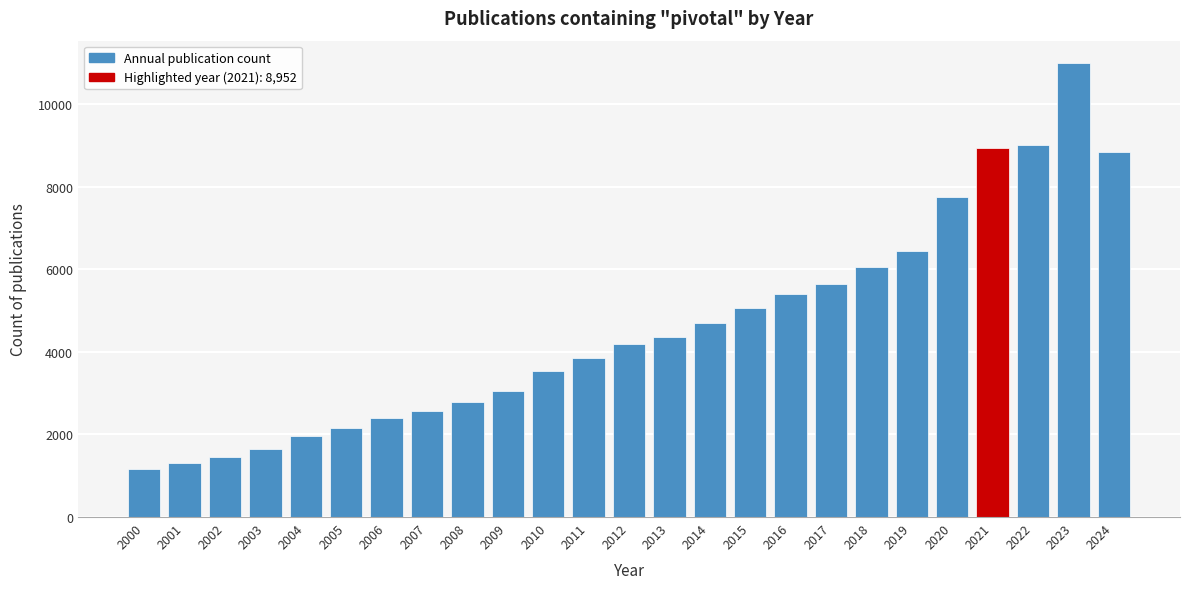

Reading left to right, extract all data points from this chart.

2000=1162	2001=1308	2002=1444	2003=1647	2004=1956	2005=2164	2006=2406	2007=2576	2008=2780	2009=3045	2010=3531	2011=3848	2012=4185	2013=4365	2014=4696	2015=5063	2016=5401	2017=5649	2018=6051	2019=6452	2020=7760	2021=8952	2022=9002	2023=10992	2024=8845